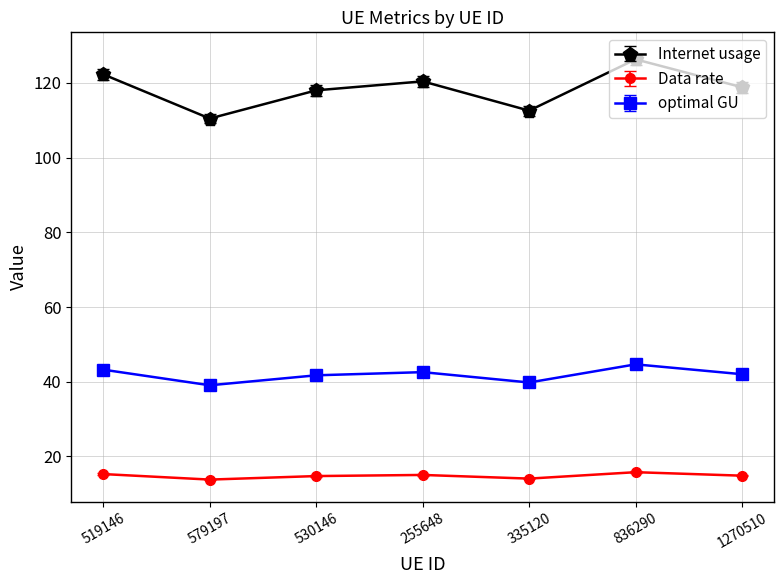

Rank the series by their average value, from lowest to highest.

Data rate, optimal GU, Internet usage